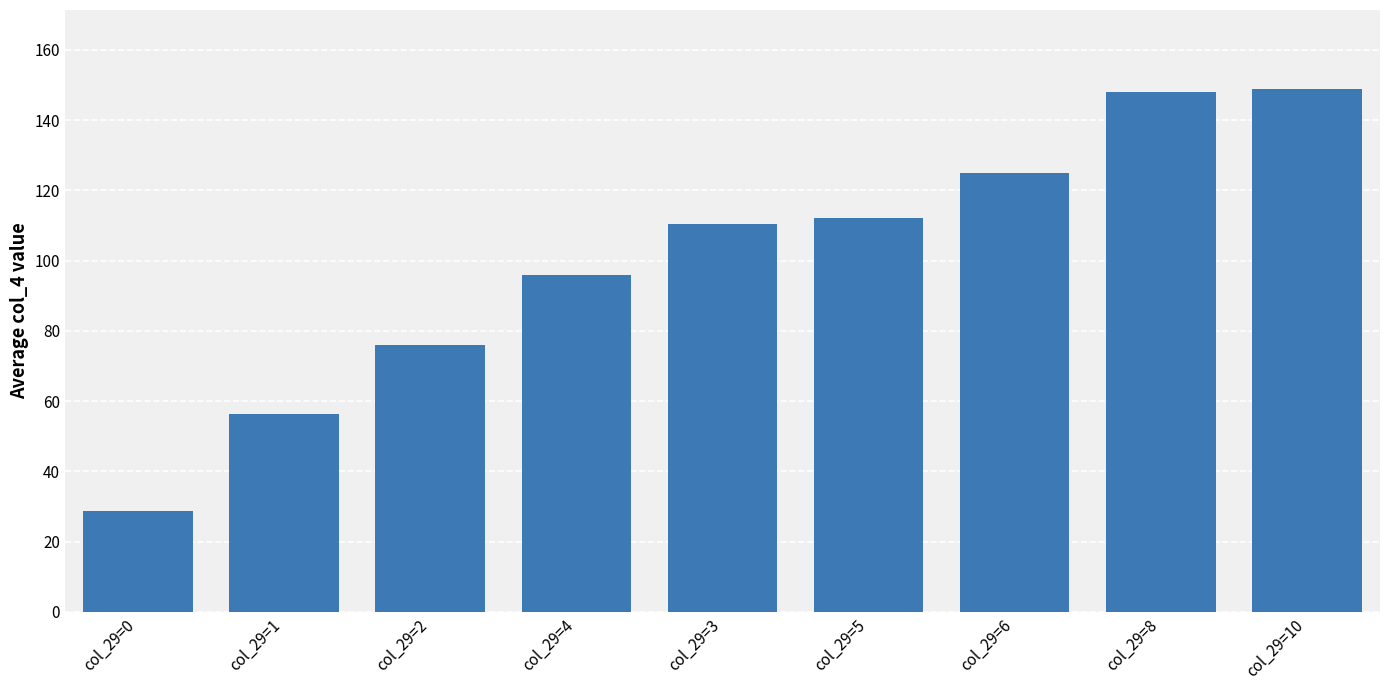

At which label is the value closest to 88?

col_29=4